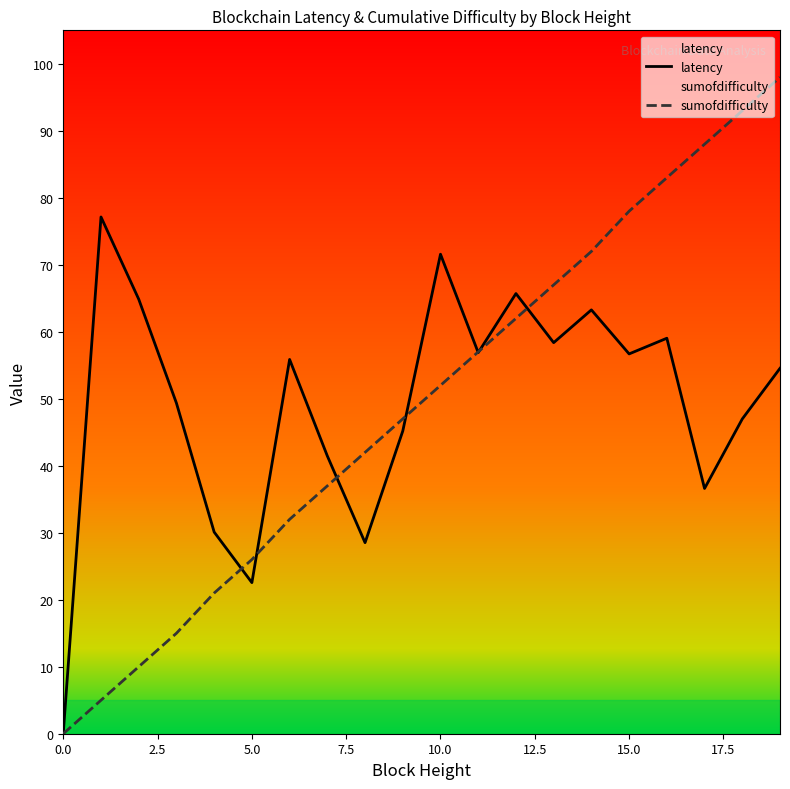

Which series has the largest range (max minus min)?

sumofdifficulty